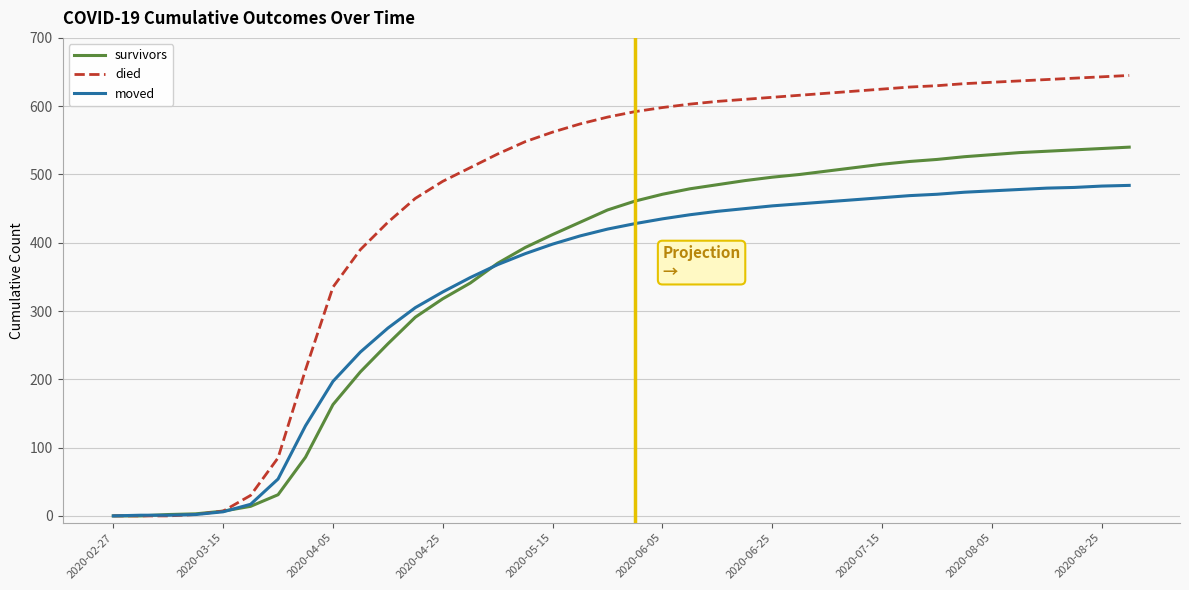

Is this an area chart (filled region under the line)?

No